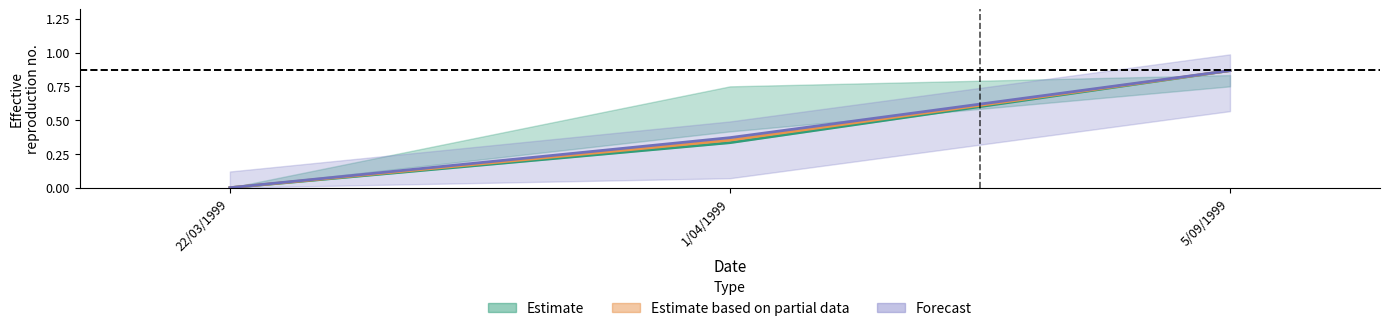

What is the difference between the Average values at 5/09/1999 and 1/04/1999?

0.5